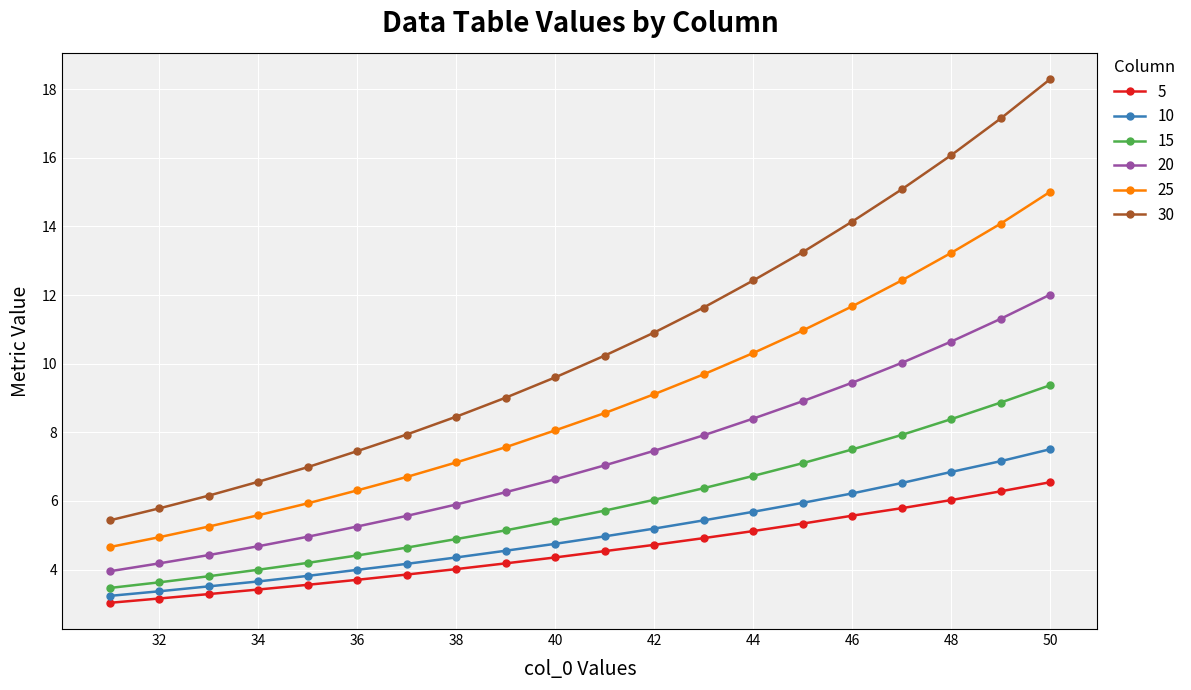

Is this an area chart (filled region under the line)?

No